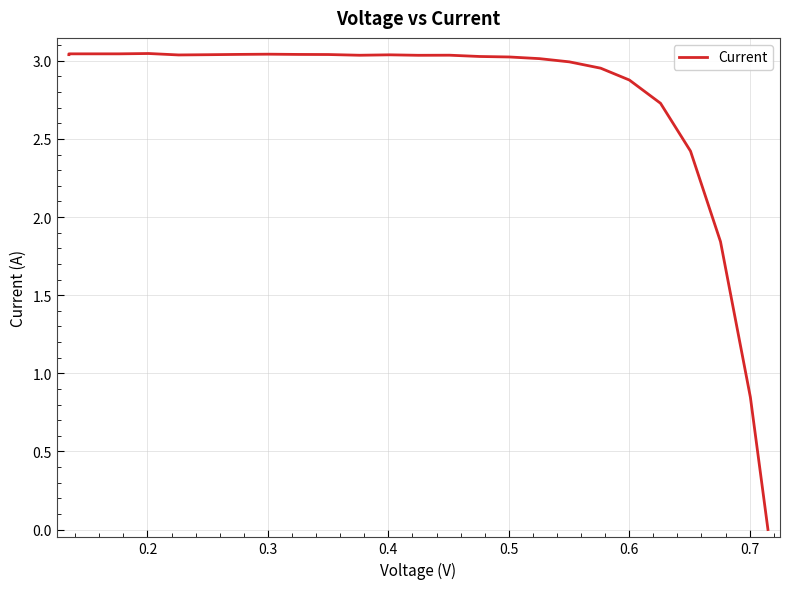

Reading right to left, extract all data points from this chart.

0.0	0.8	1.8	2.4	2.7	2.9	3.0	3.0	3.0	3.0	3.0	3.0	3.0	3.0	3.0	3.0	3.0	3.0	3.0	3.0	3.0	3.0	3.0	3.0	3.0	3.0